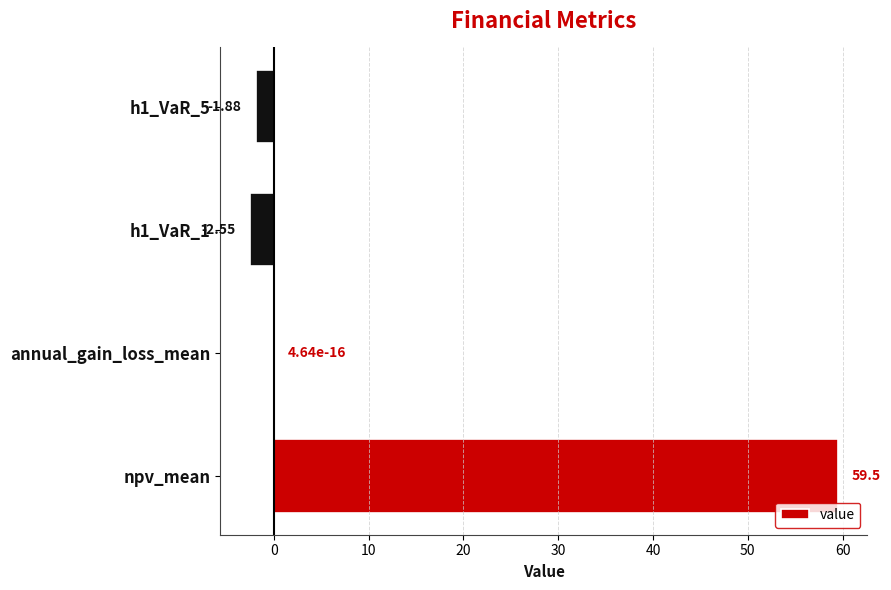

What is the greatest value displayed?

59.5